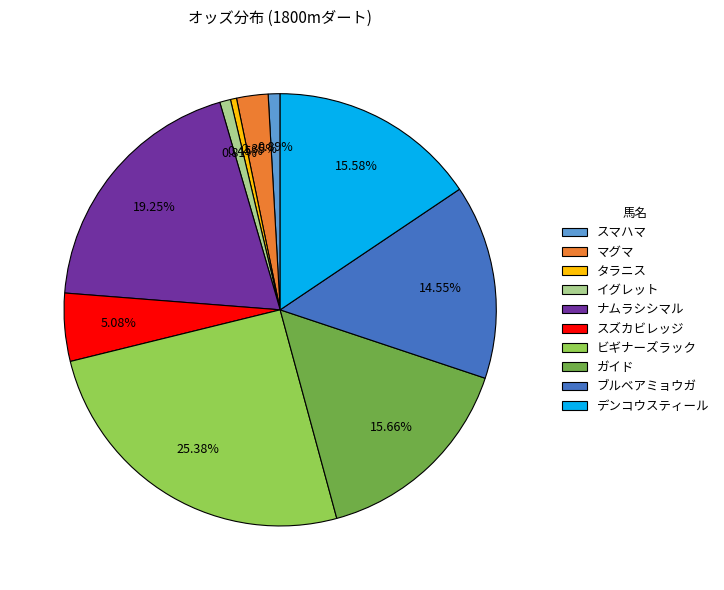

Which category has the biggest portion of the pie?

ビギナーズラック